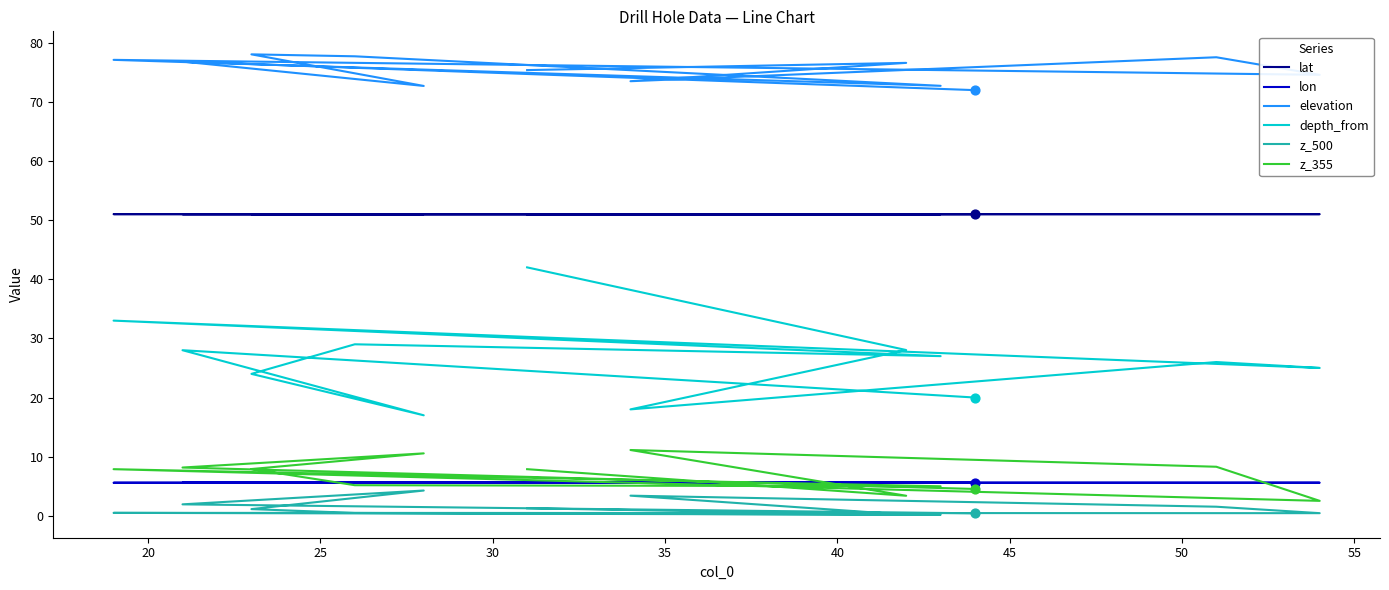

At how many categories does at least one series exceed 50?

12